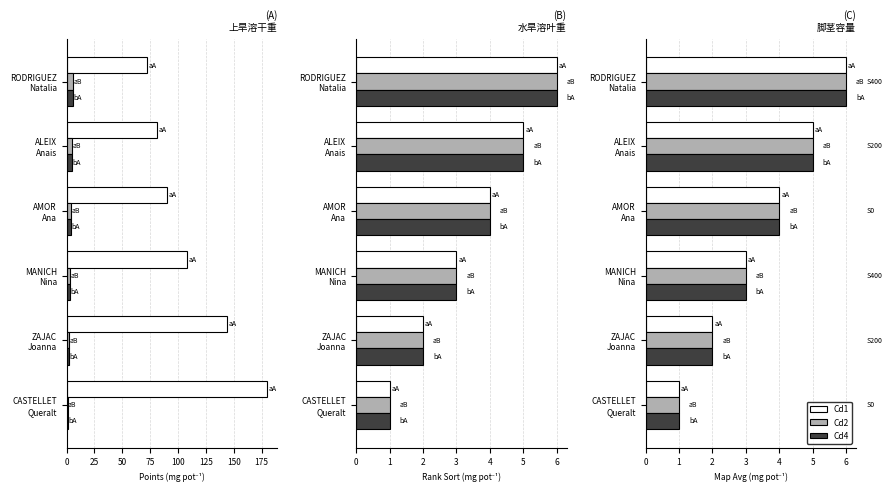

Which series has the largest total across all categories?

Cd1